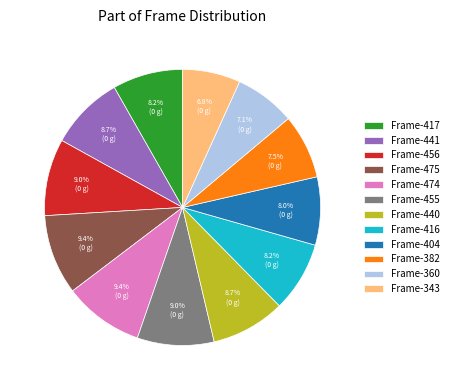

What is the ratio of the value at Frame-474 to the value at Frame-440?

1.1